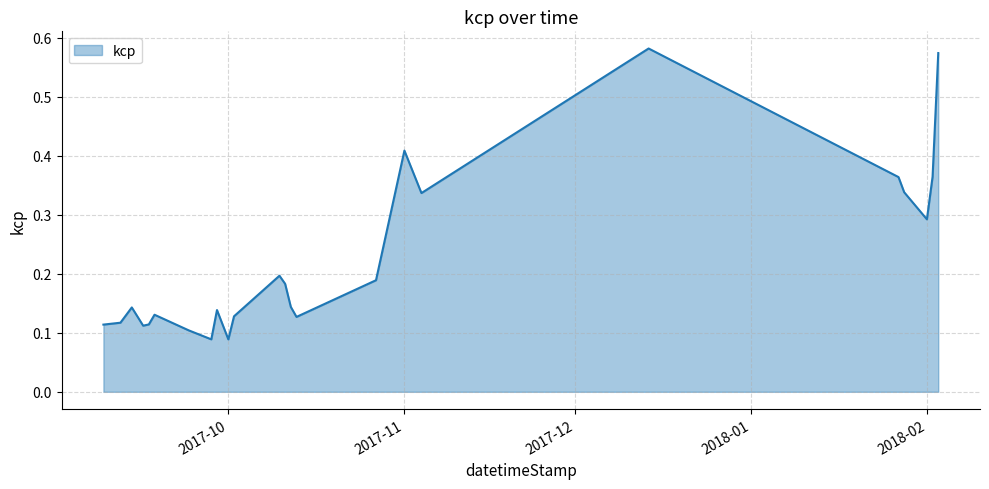

How many values are between 0 and 1?

24